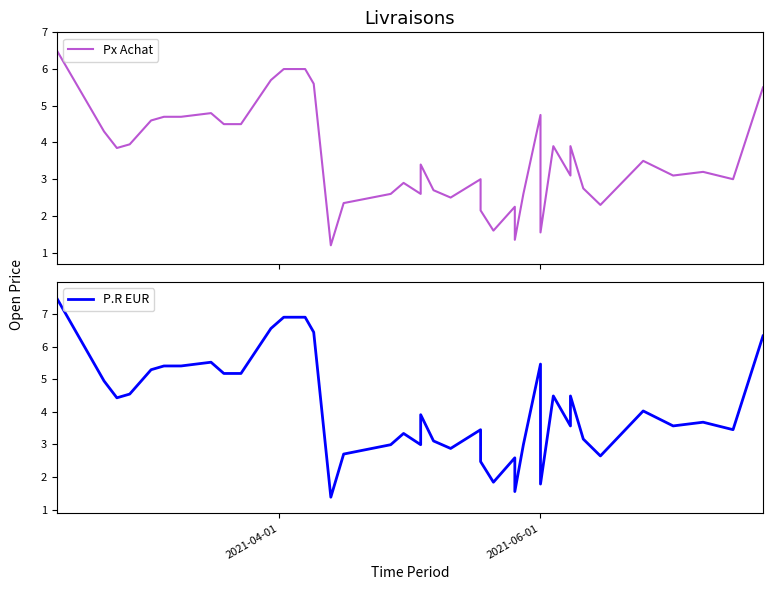

In Px Achat, how many points are higher than both neighbors (excluding endpoints)?

10